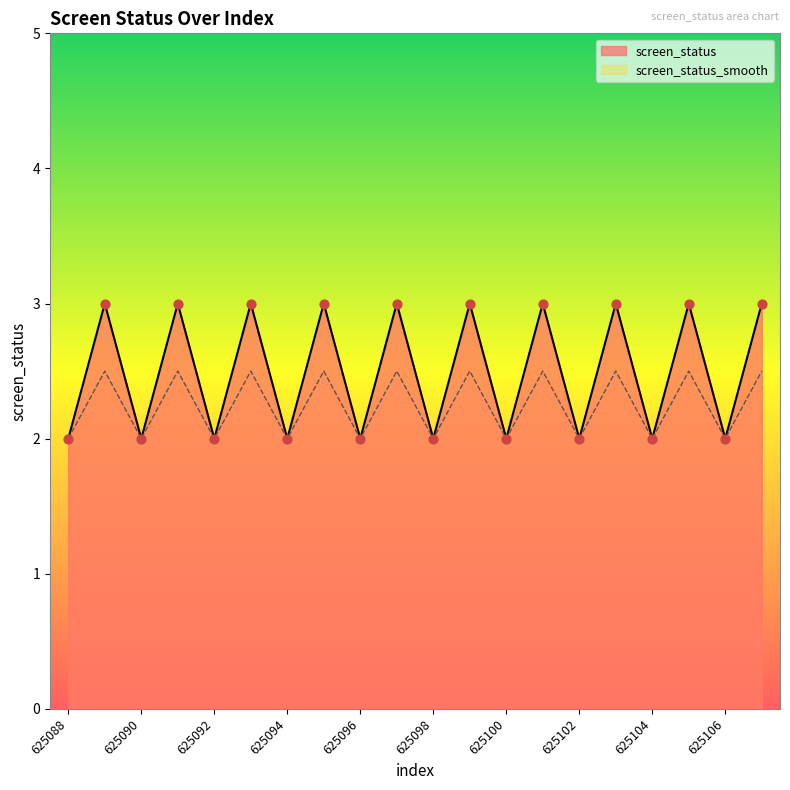

Which series reaches the maximum Y coordinate?

screen_status